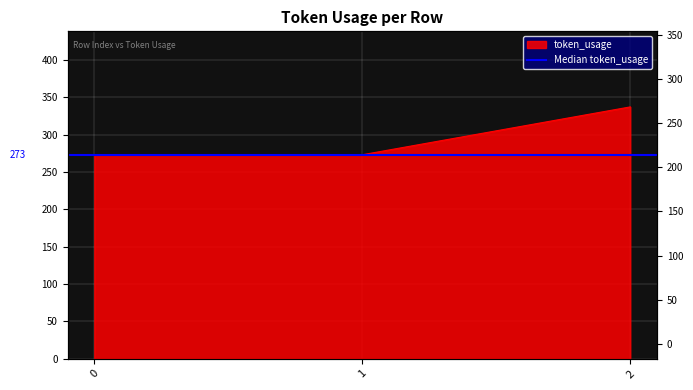

The chart shows a value of 372 at 0. True or false?

False